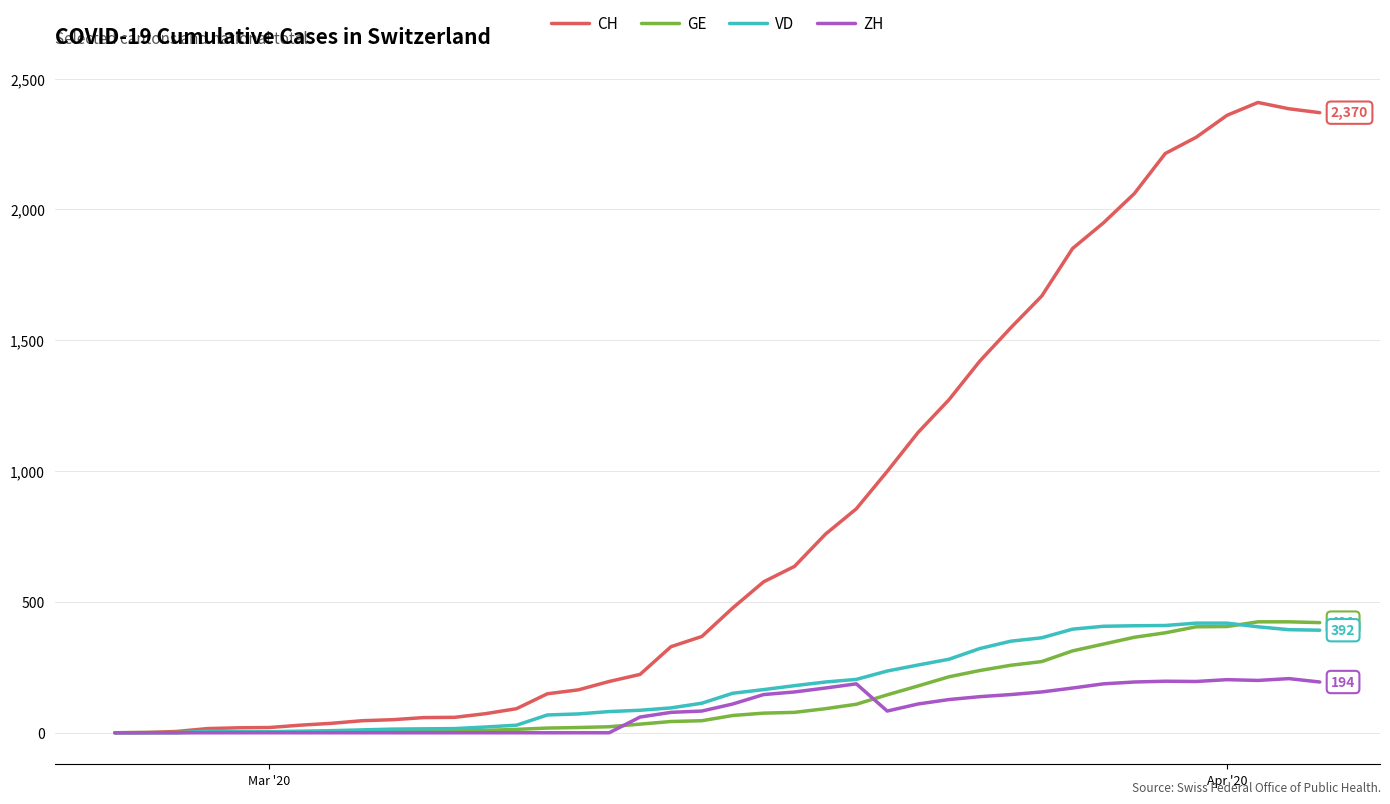

Which series has the widest spread of values?

CH